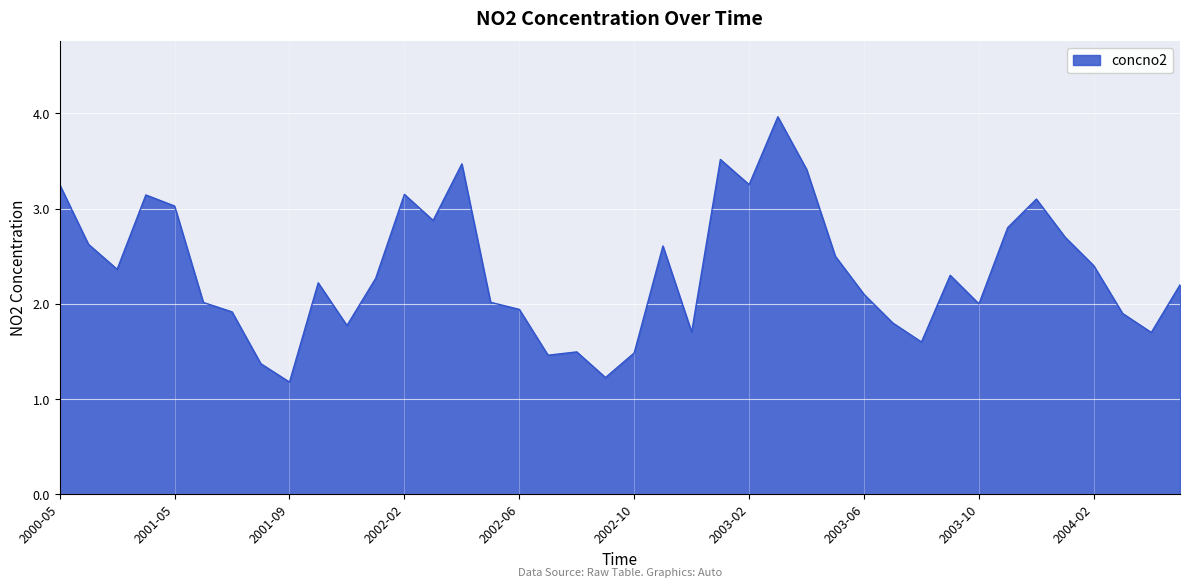

What is the difference between the maximum and minimum values?

2.8